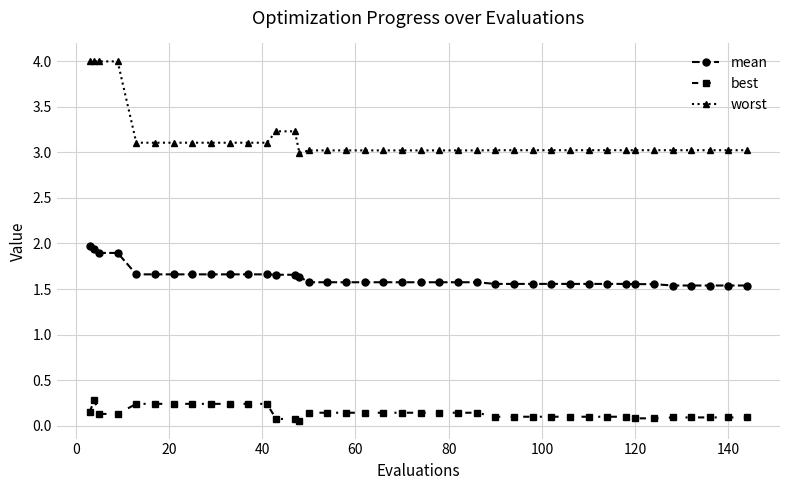

What is the difference between the maximum and minimum values in the mean series?

0.4